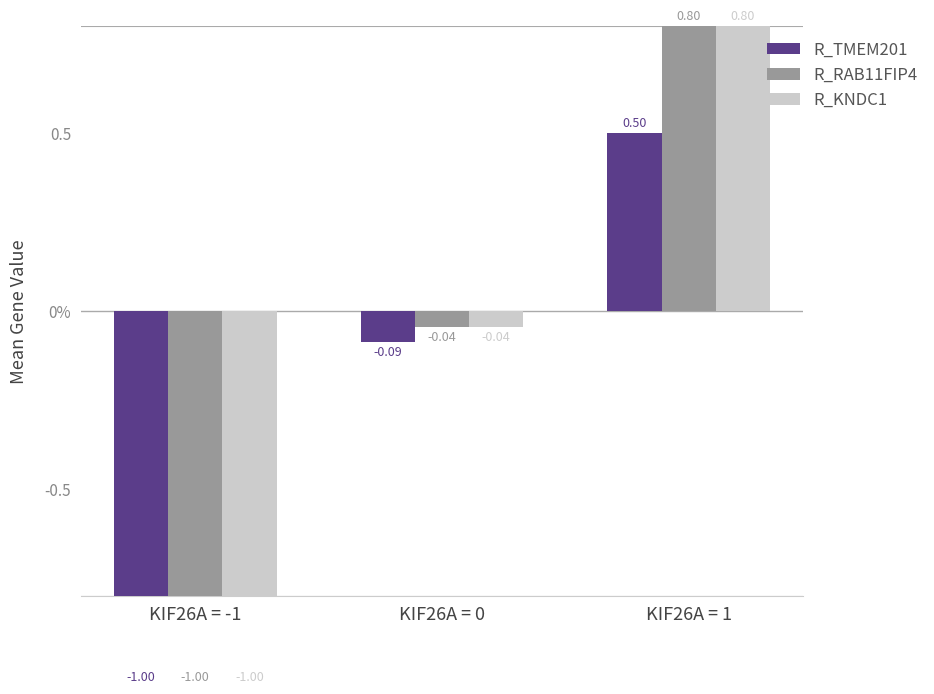

How many bars are there in each group?

3